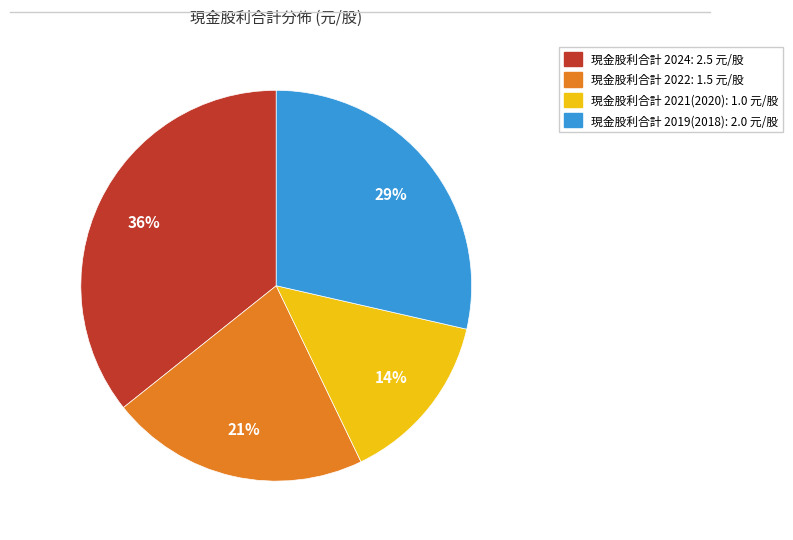

Is there any slice that represents more than half of the pie?

No